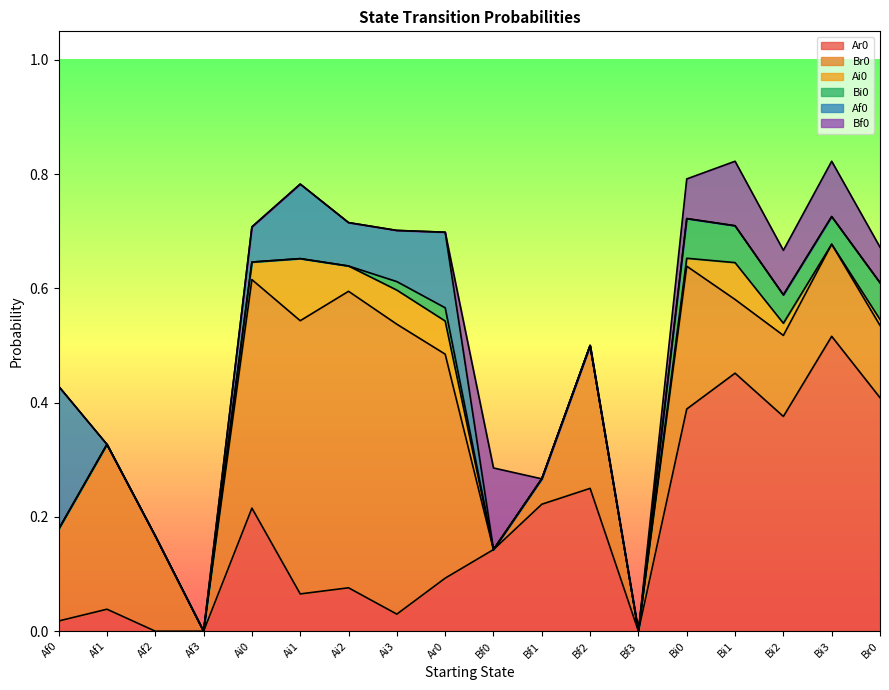

Count the number of categories in the chart.

18